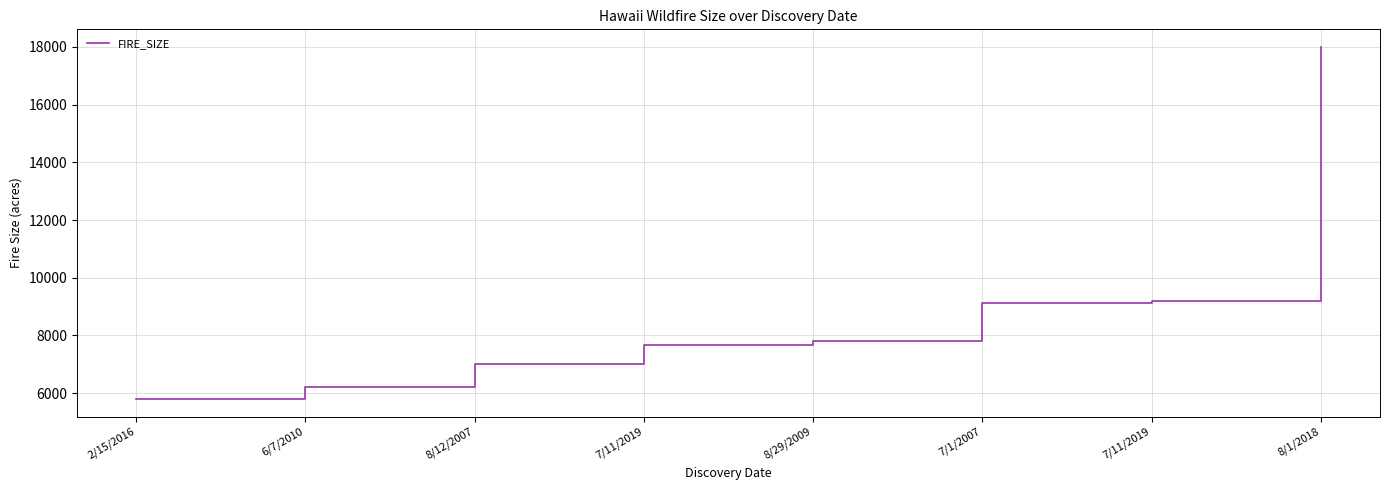

How many lines are shown in the chart?

1